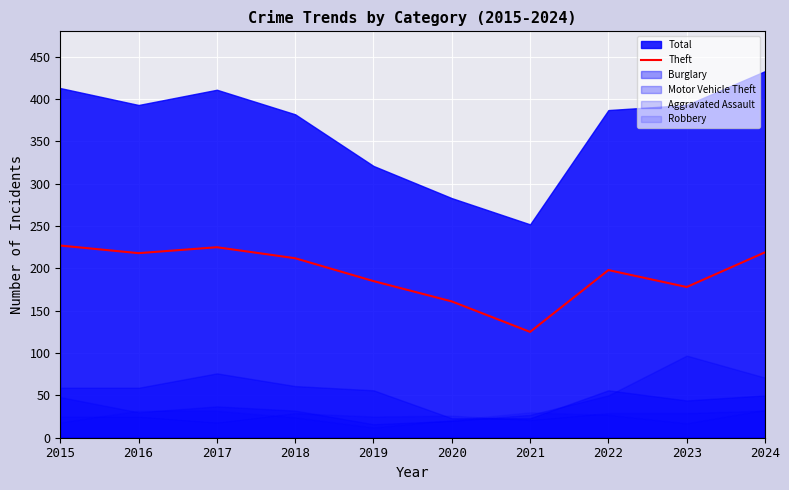

What is the highest value of the Theft series?

227